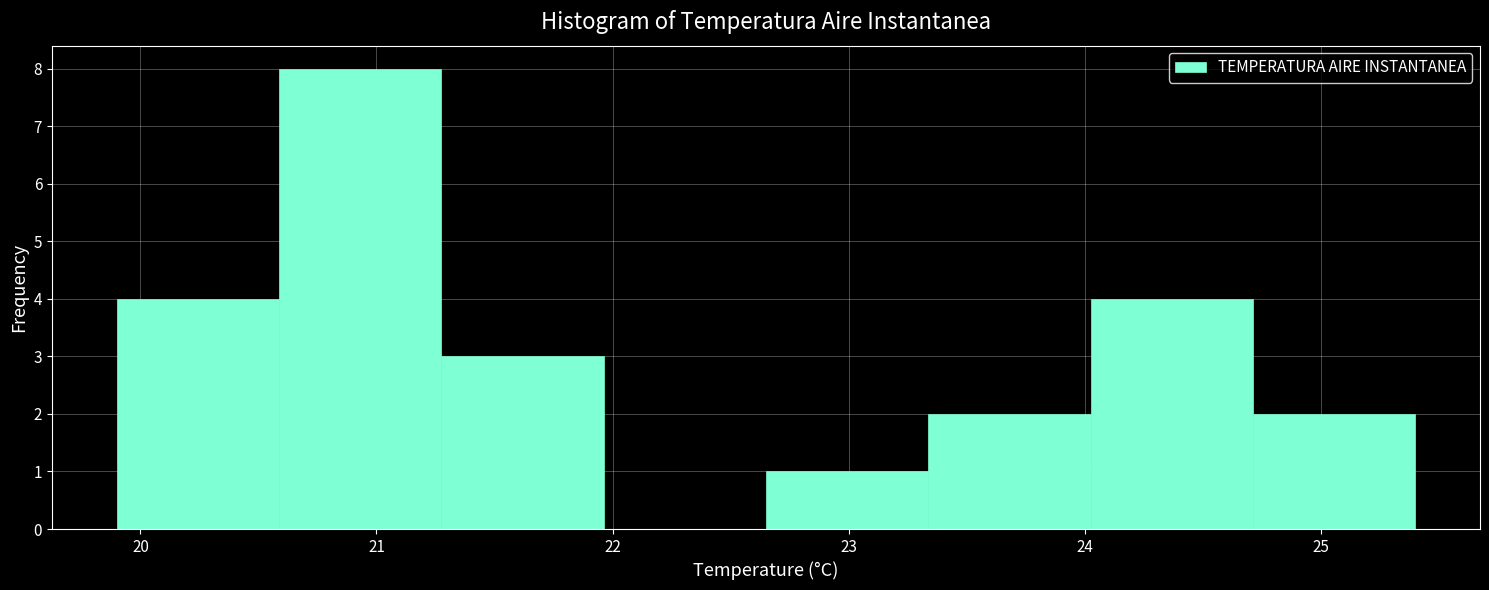

Which range on the x-axis has the tallest bar?

20.6 to 21.3